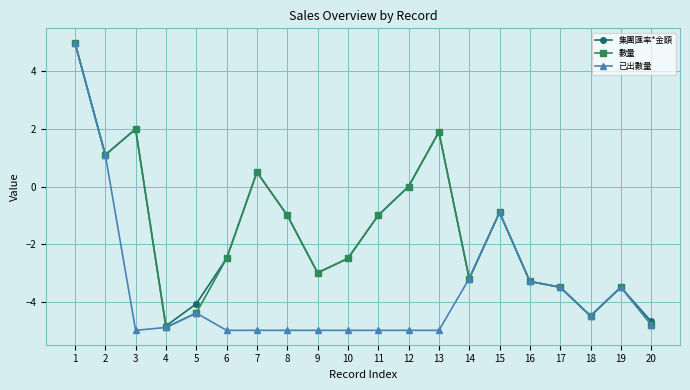

Is this an area chart (filled region under the line)?

No